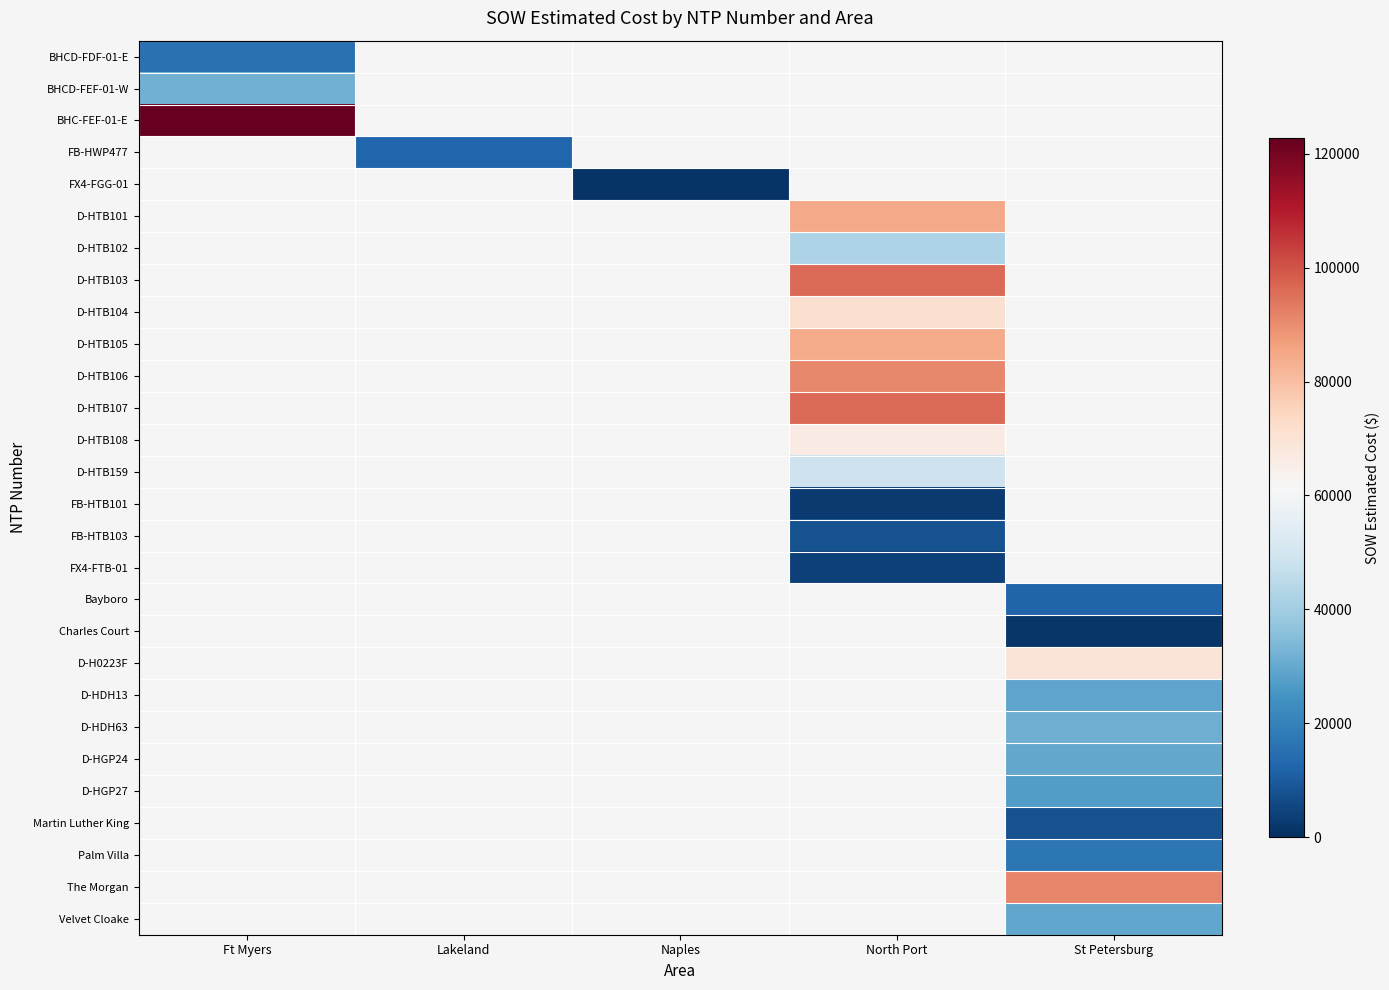

Count the number of data series in this chart.

28